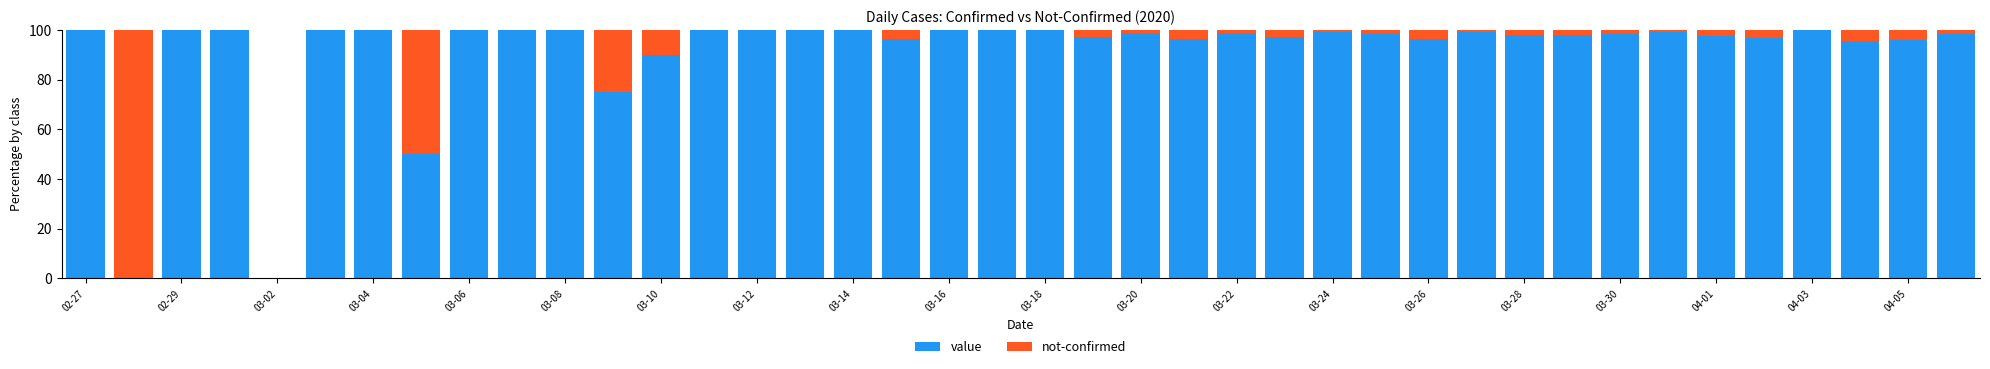

What is the sum of all value values?

3670.5